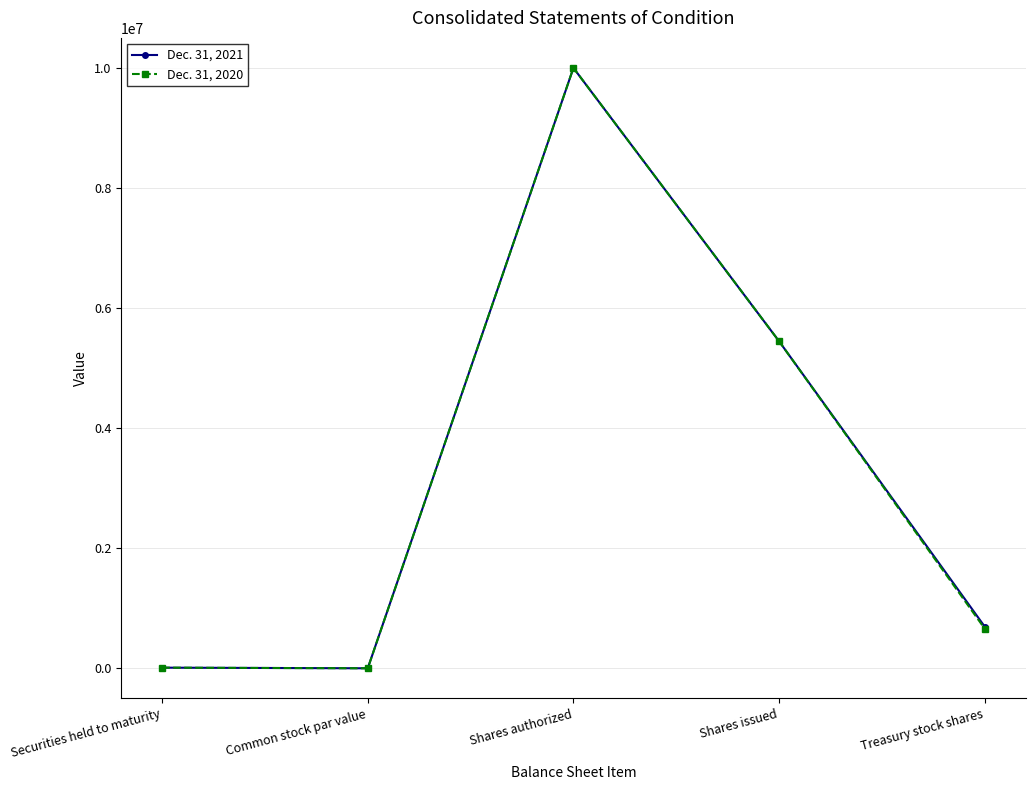

The Dec. 31, 2021 series shows 16995859 at Shares authorized. True or false?

False